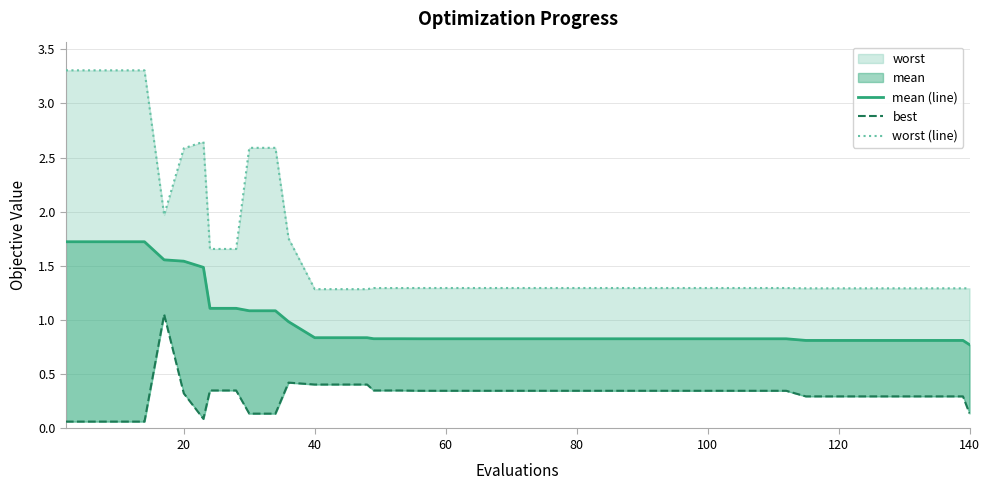

What is the greatest value displayed?

3.3